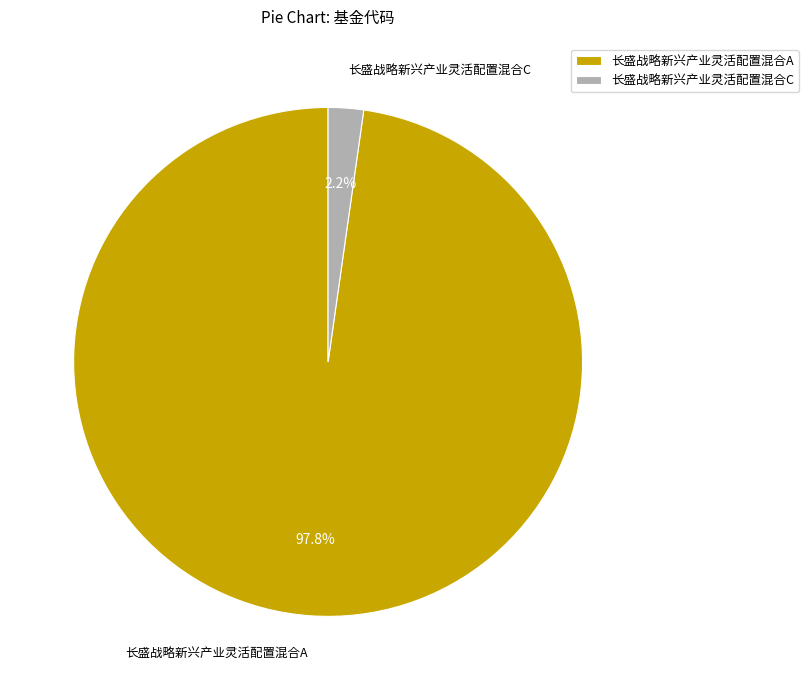

Between 长盛战略新兴产业灵活配置混合C and 长盛战略新兴产业灵活配置混合A, which is larger?

长盛战略新兴产业灵活配置混合A